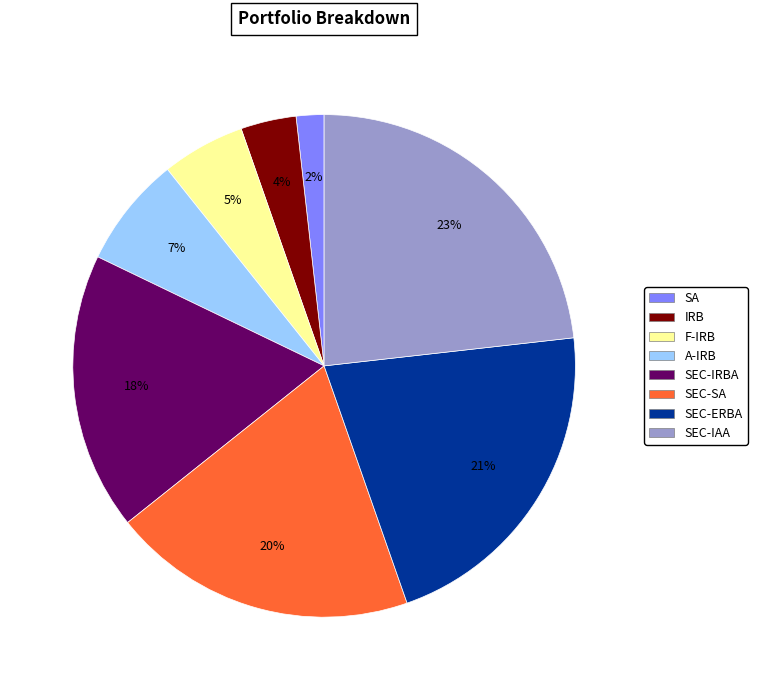

Count the number of slices in the pie.

8